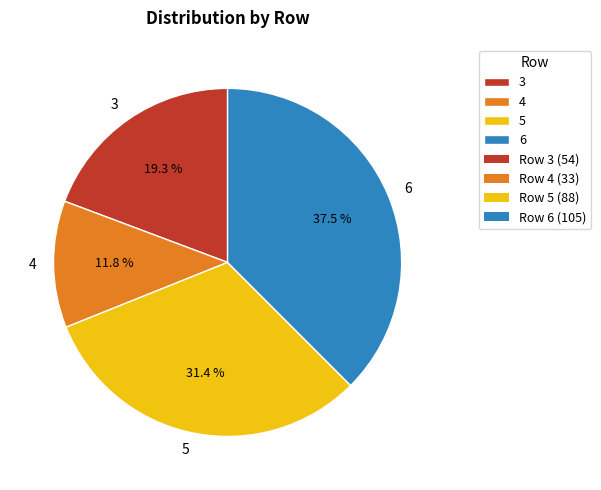

What percentage do 5 and 3 together represent?

50.7%